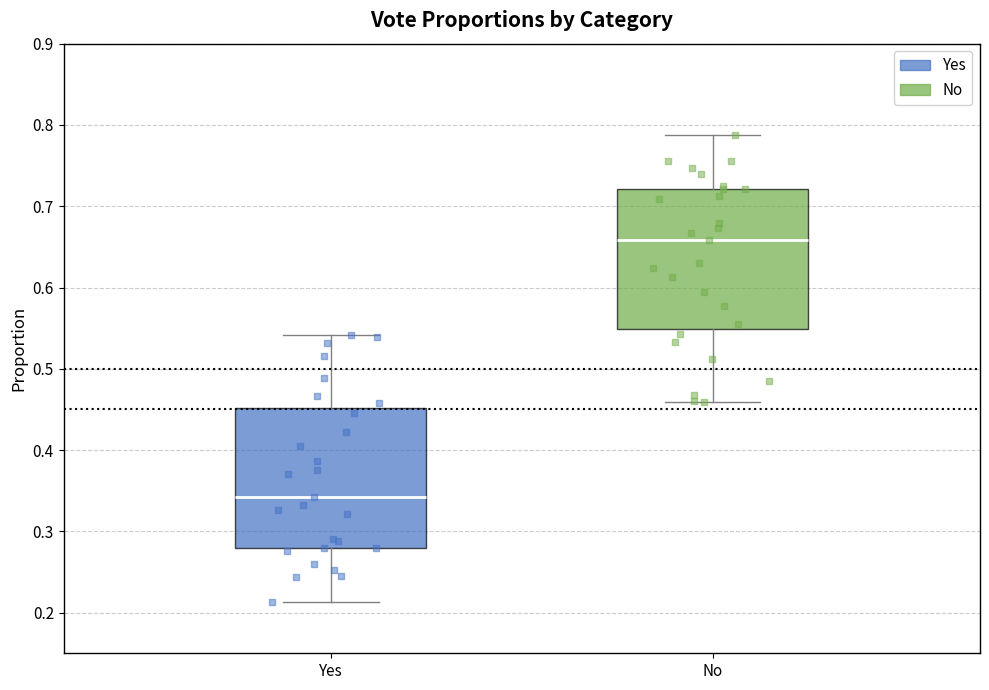

Reading left to right, read every box against the y-axis: the position of its median line, the range the box covers, and the ends of its whiskers. The values are not printed on the chart, so give them approximately, as read against the axis.

Yes: median 0.34, box 0.28 to 0.45, whiskers 0.21 to 0.54
No: median 0.66, box 0.55 to 0.72, whiskers 0.46 to 0.79